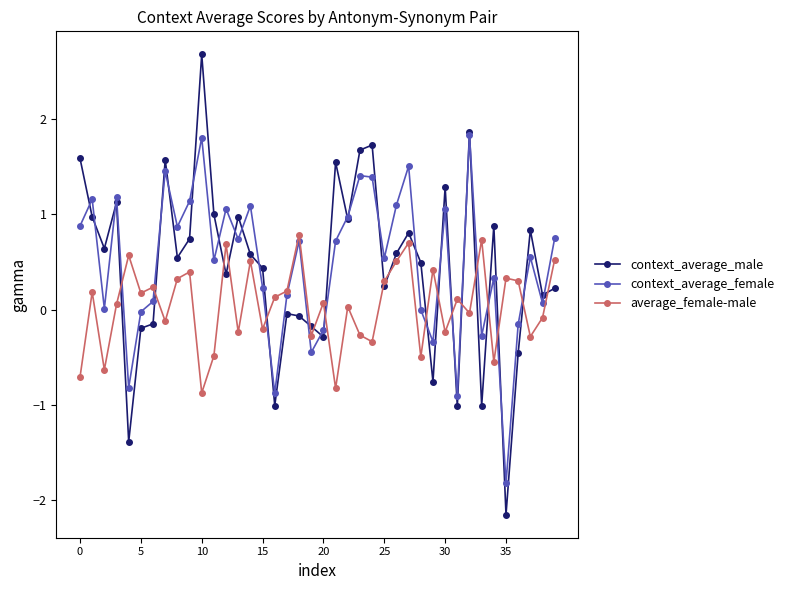

In context_average_male, how many points are lower than both neighbors (excluding endpoints)?

13